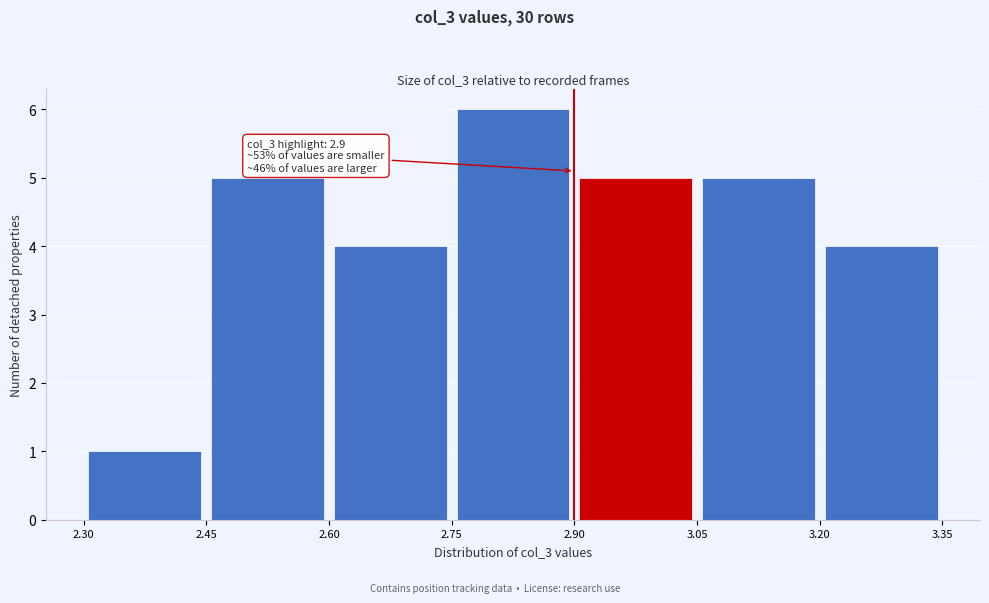

Over which range of the x-axis is the bar tallest?

2.75 to 2.90